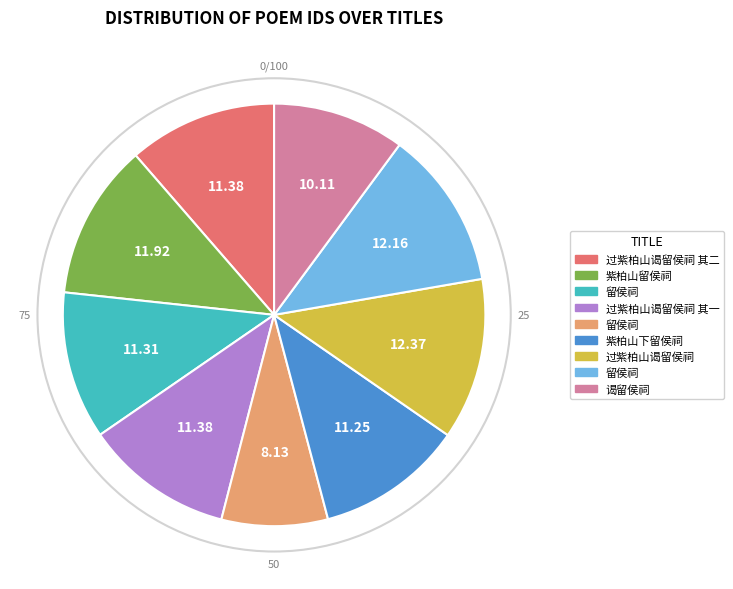

Is there any slice that represents more than half of the pie?

No